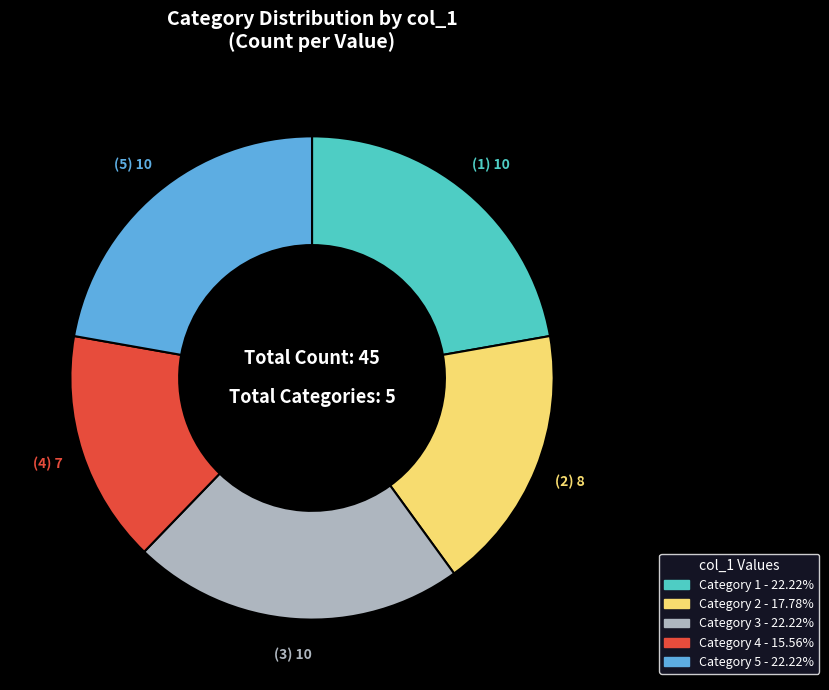

Is there any slice that represents more than half of the pie?

No